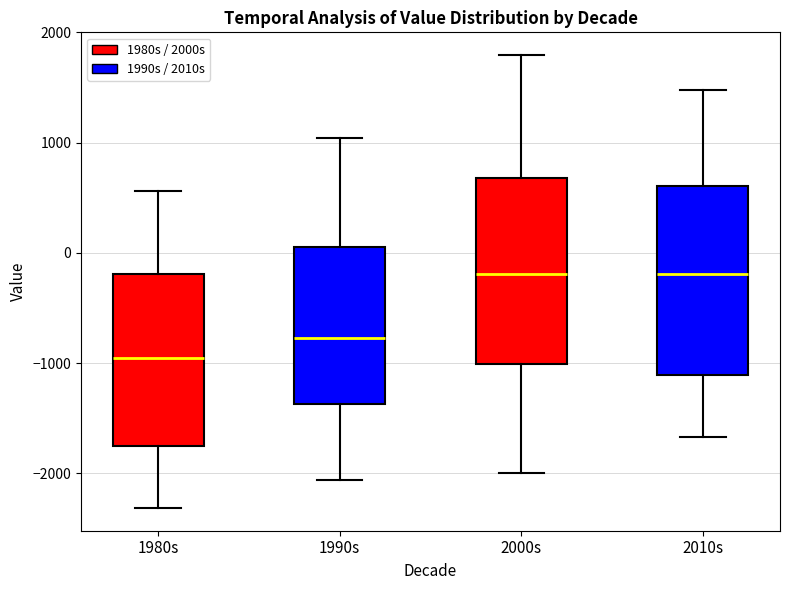

Reading left to right, transcribe this box plot: for each box, give where its median line is, the range the box spans, and where its two whiskers end, as read against the y-axis. The values are not printed on the chart, so give them approximately, as read against the axis.

1980s: median -1000, box -1700 to -200, whiskers -2300 to 600
1990s: median -800, box -1400 to 0, whiskers -2100 to 1000
2000s: median -200, box -1000 to 700, whiskers -2000 to 1800
2010s: median -200, box -1100 to 600, whiskers -1700 to 1500